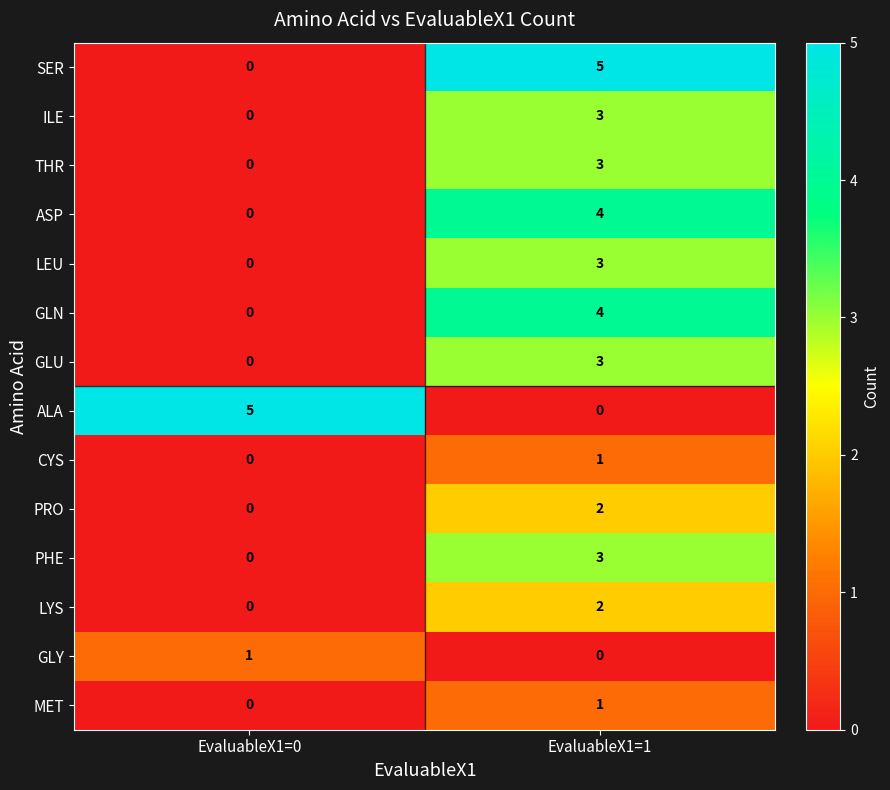

What is the total value across all series at EvaluableX1=1?

34